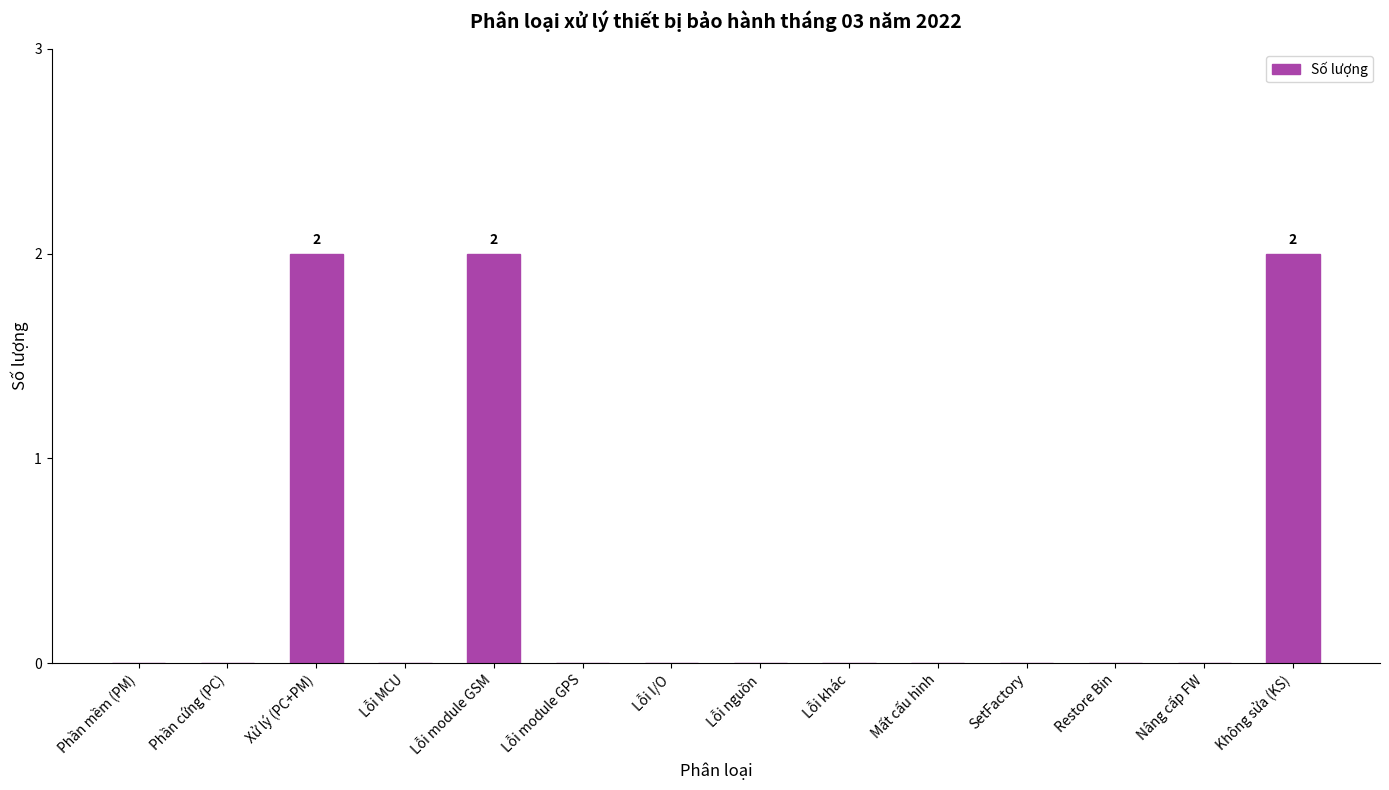

What is the sum of all values?

6